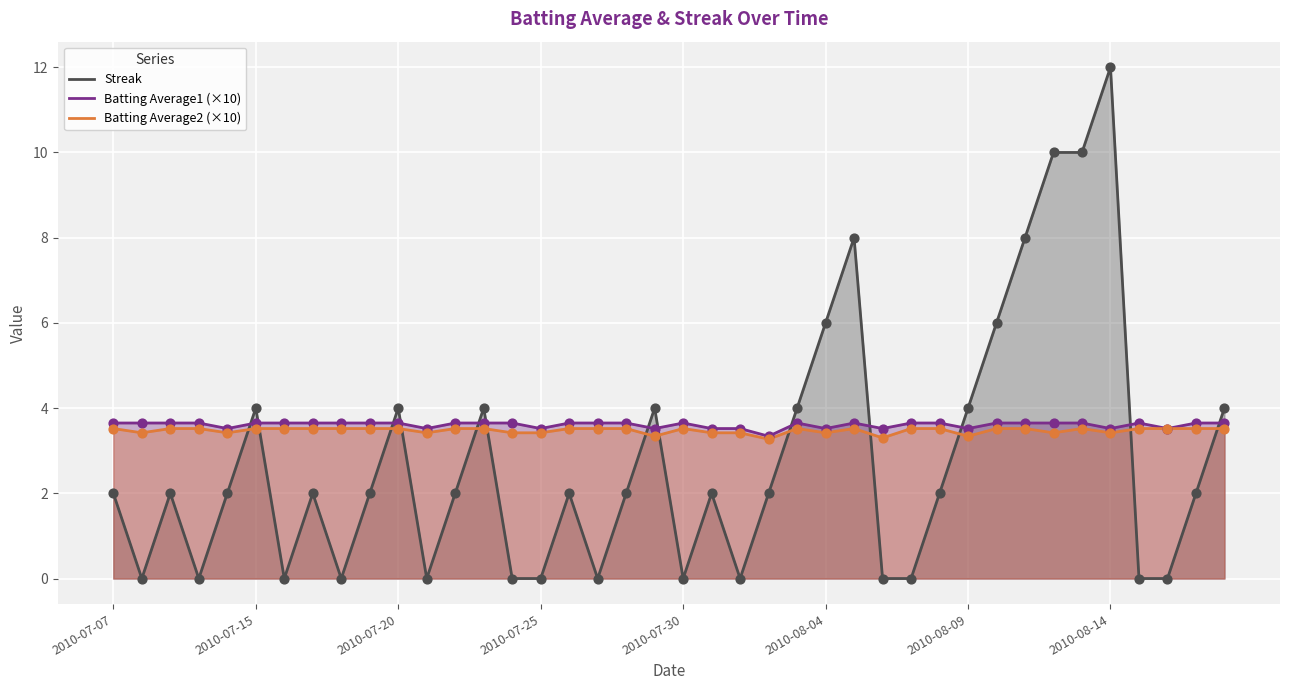

At how many categories does at least one series exceed 0?

40